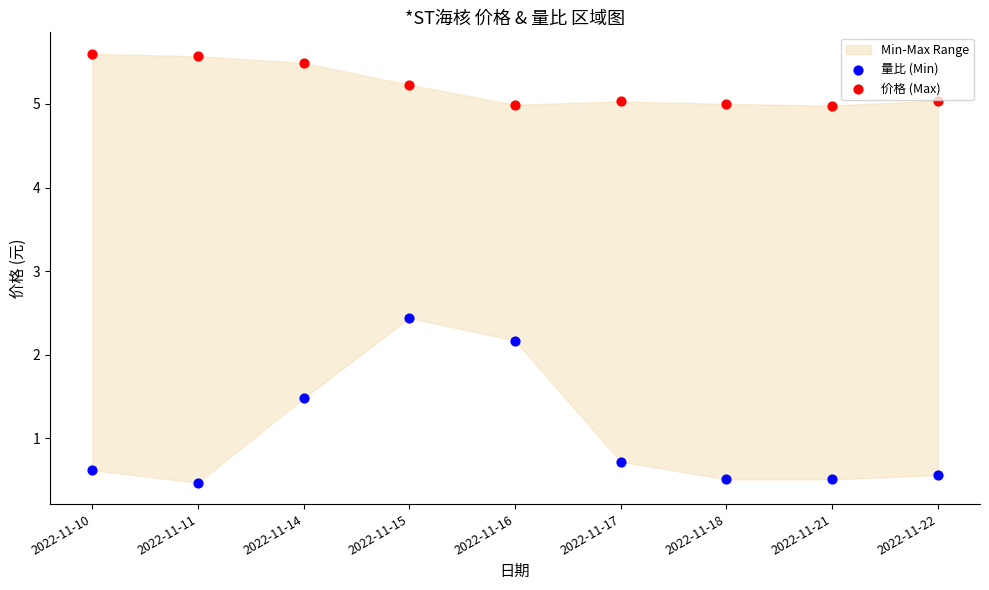

Across all data points, what is the range of Y values (max minus min)?

5.1